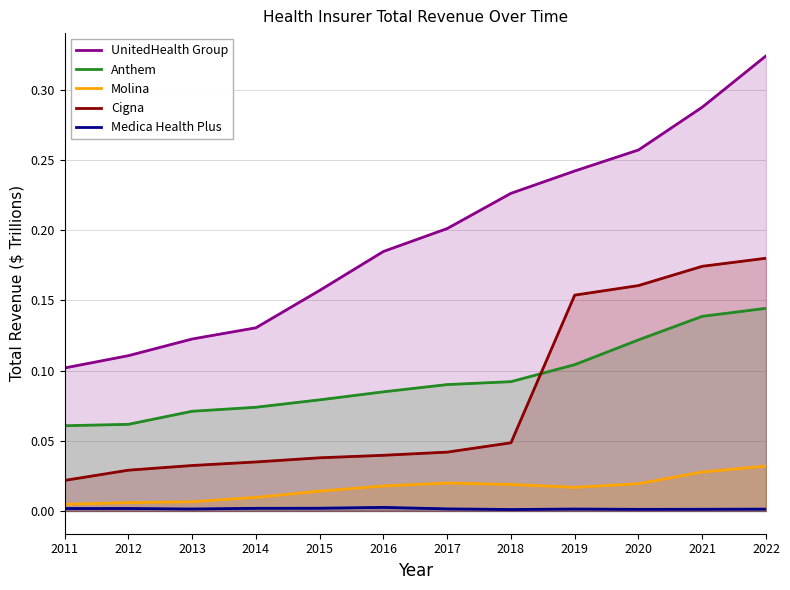

True or false: UnitedHealth Group has more than 0 points higher than both neighbors.

False